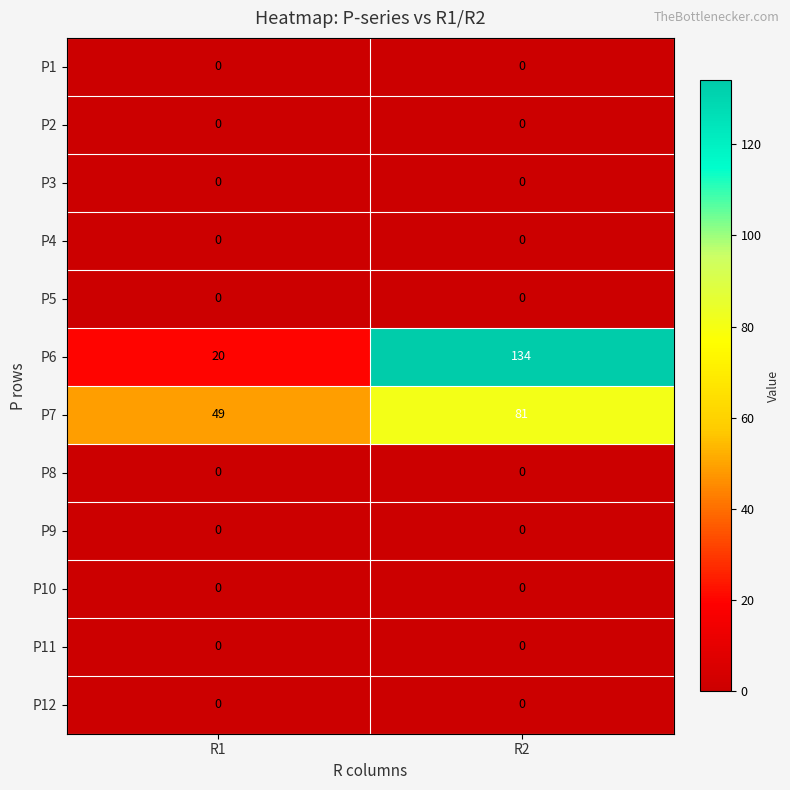

How many distinct data groups are displayed?

12